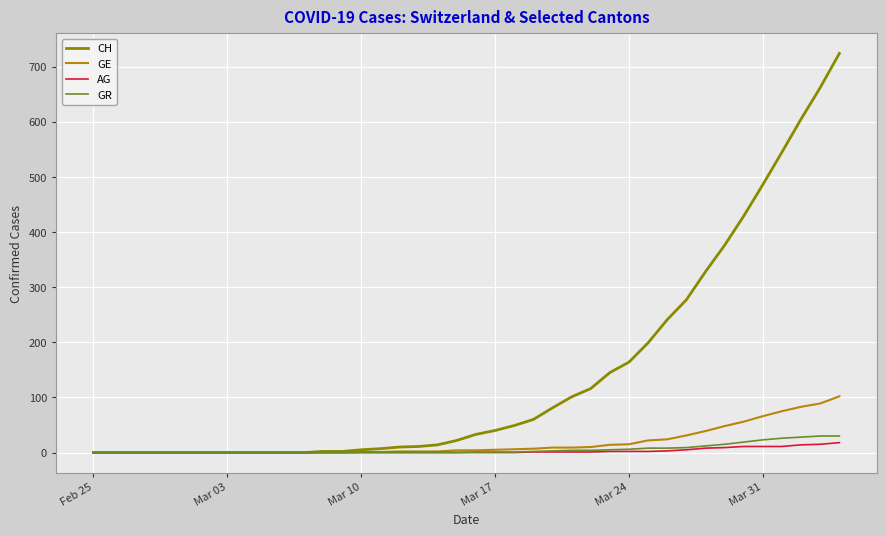

Which series has the largest total across all categories?

CH